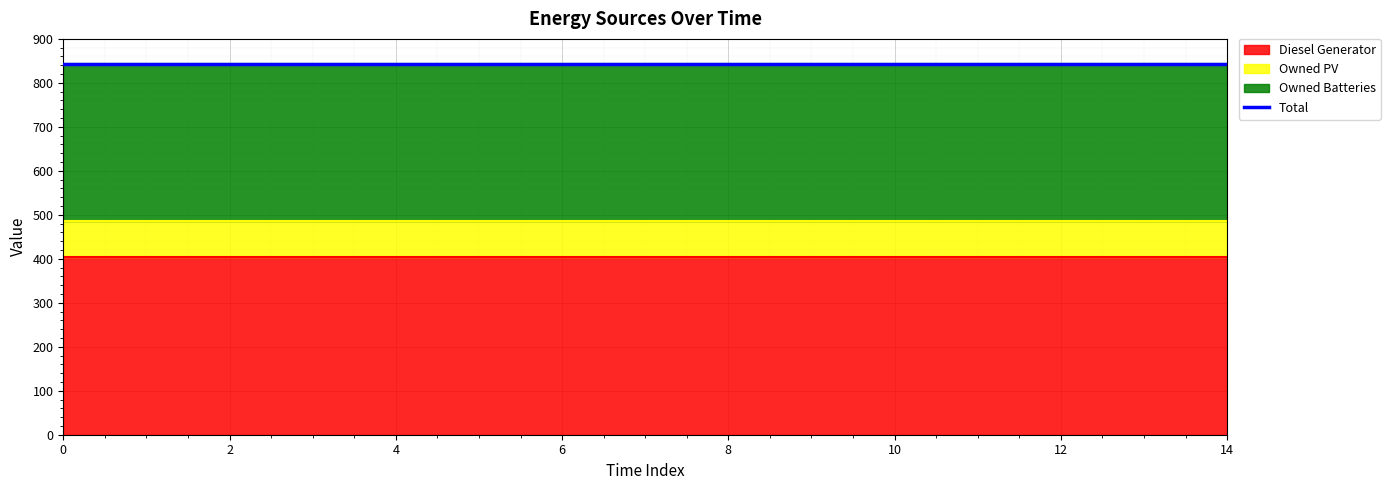

Which series has the widest spread of values?

Diesel Generator